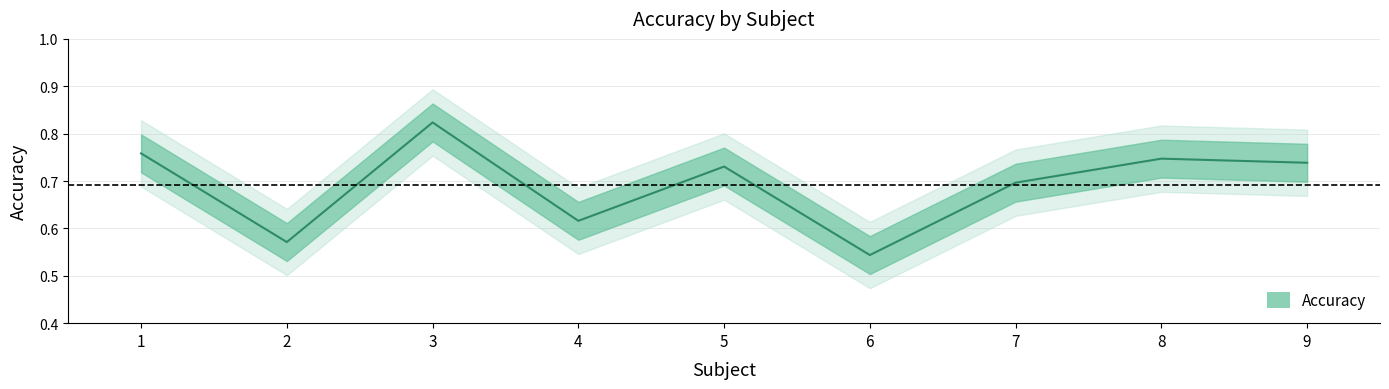

Is it true that the value at 1 is 0.4?

False